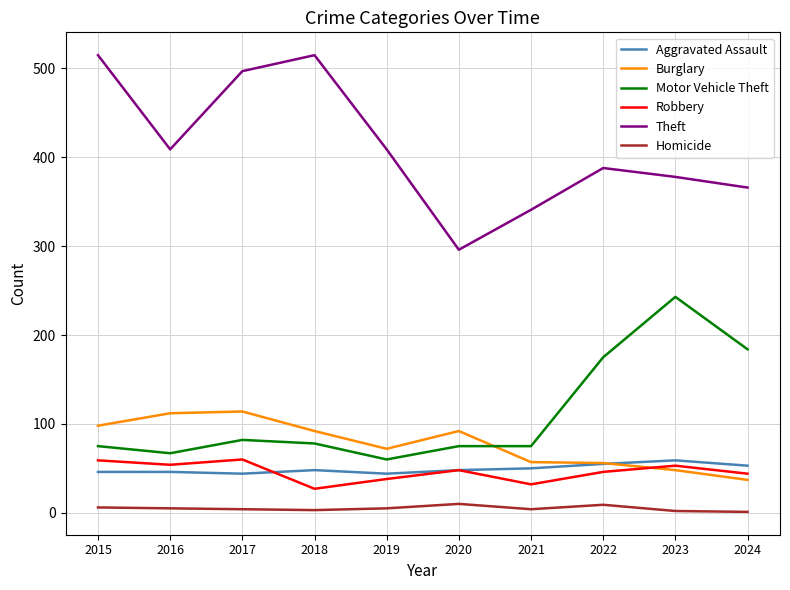

Which series has the largest total across all categories?

Theft